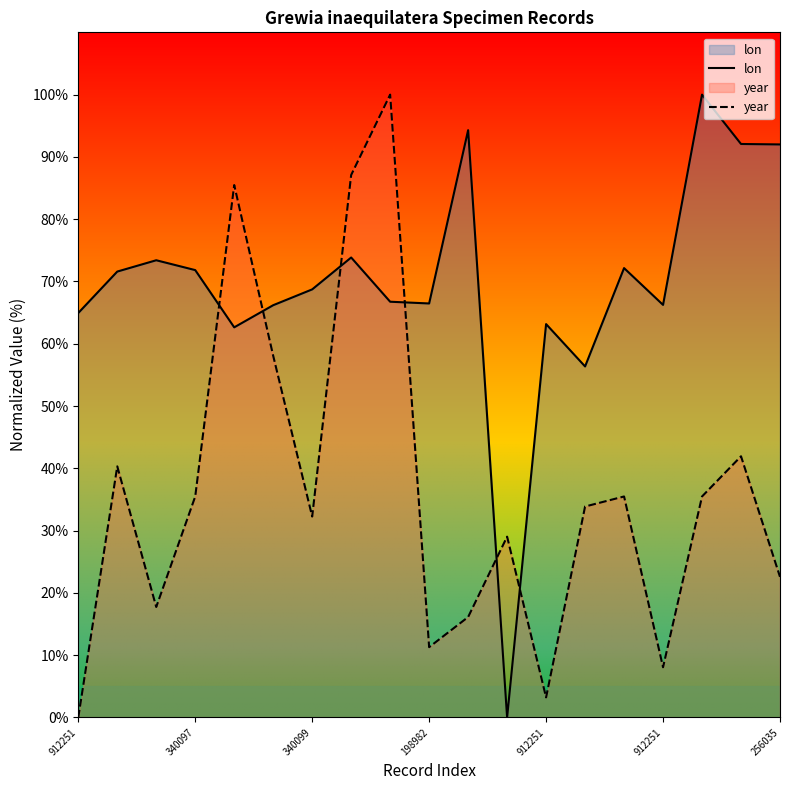

What is the label of the 8th point from the right?

11